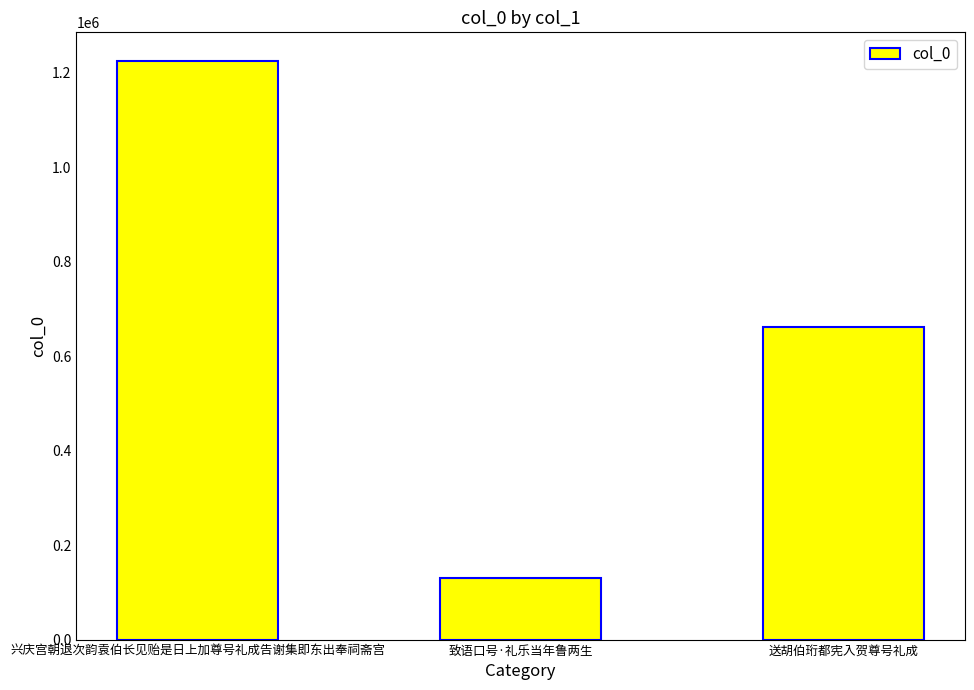

Count the number of categories in the chart.

3